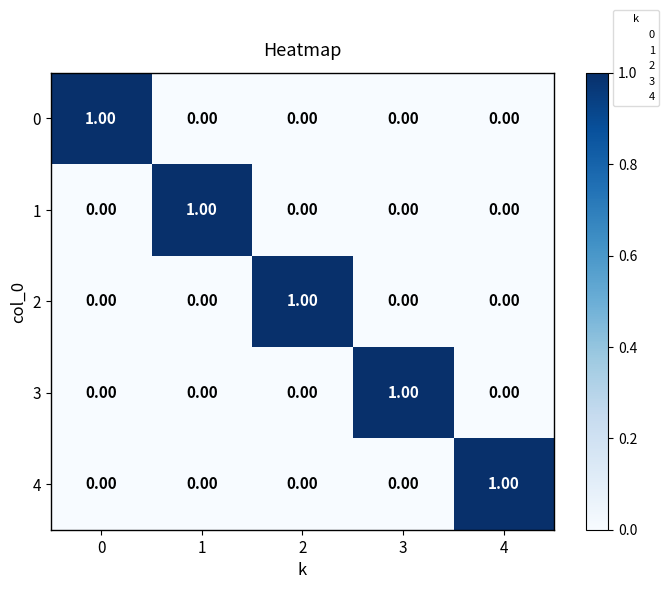

At how many categories does at least one series exceed 0?

5